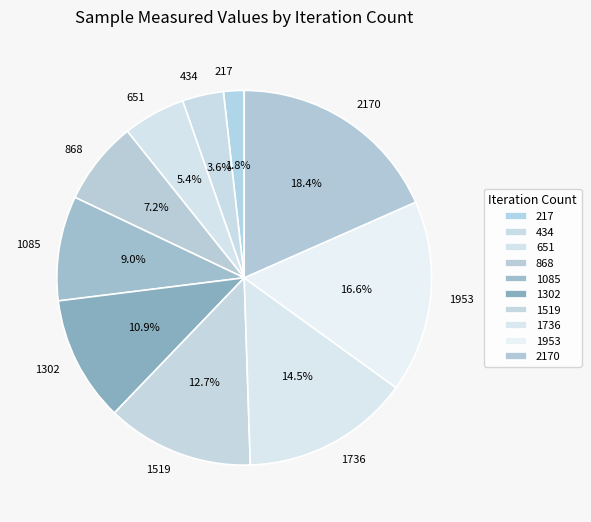

How many slices are in this pie chart?

10